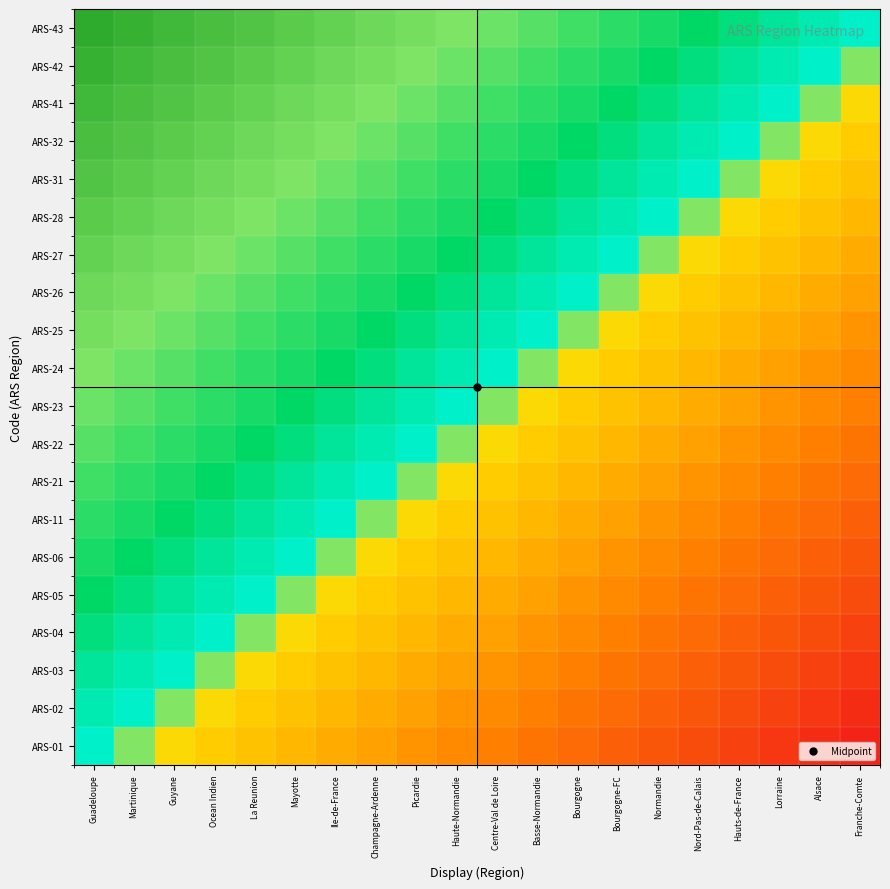

How many categories are shown in the chart?

20